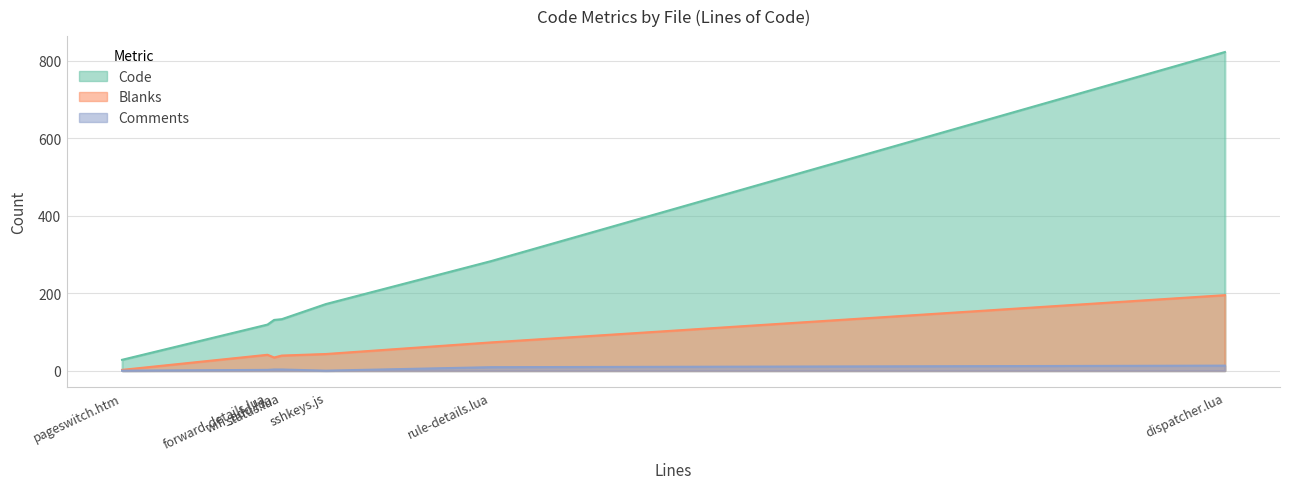

Where is Code nearest to the value 425?

rule-details.lua